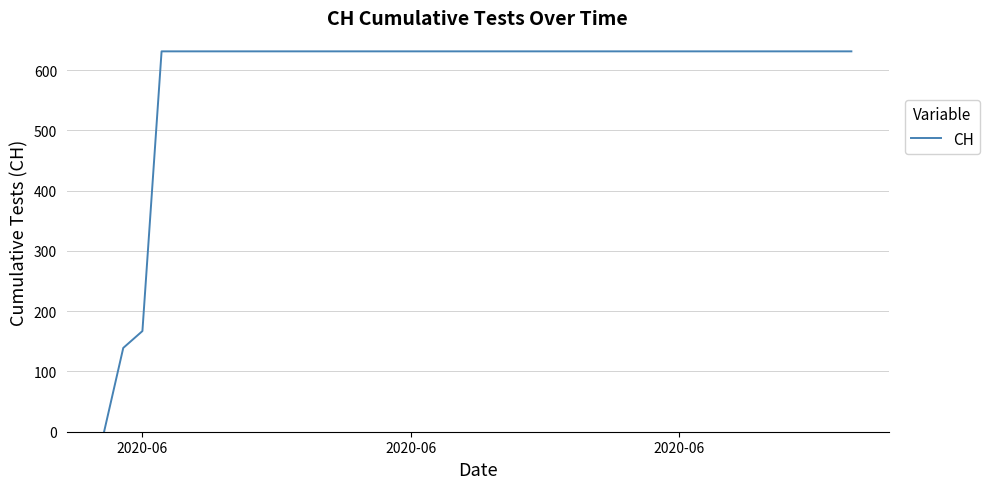

What is the greatest value displayed?

631